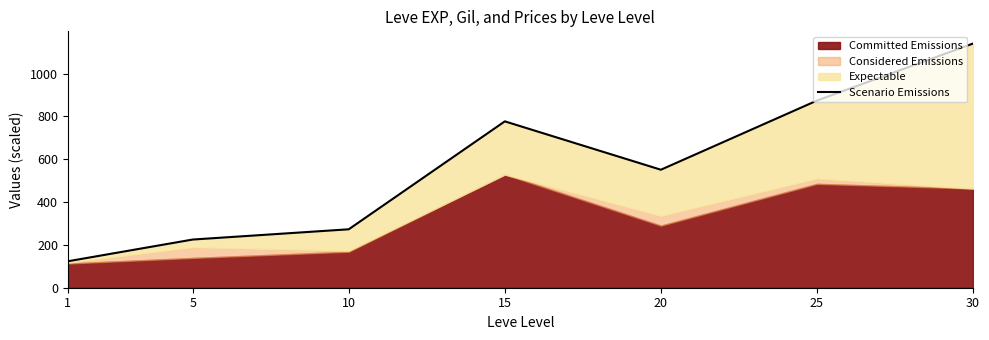

What is the minimum value shown in the chart?

123.5